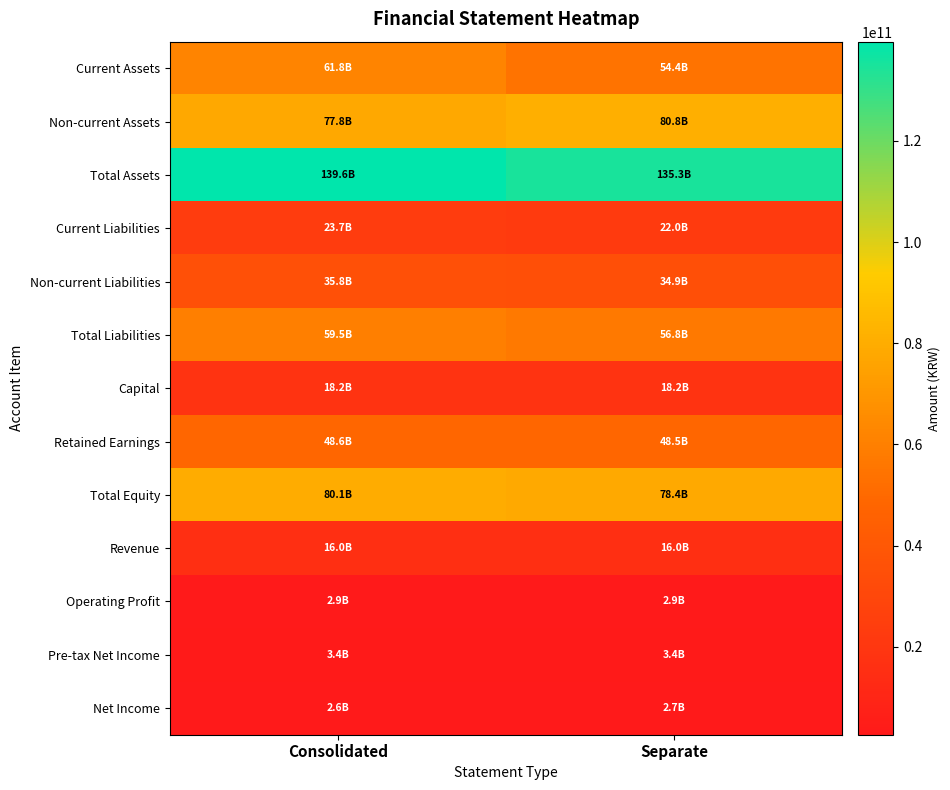

Which series changed the most between Consolidated and Separate?

Current Assets